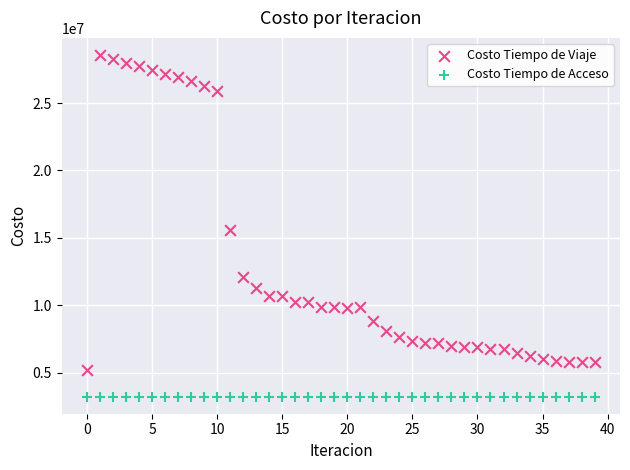

In the Costo Tiempo de Viaje series, what Y value is closest to 16874577?

15618653.7